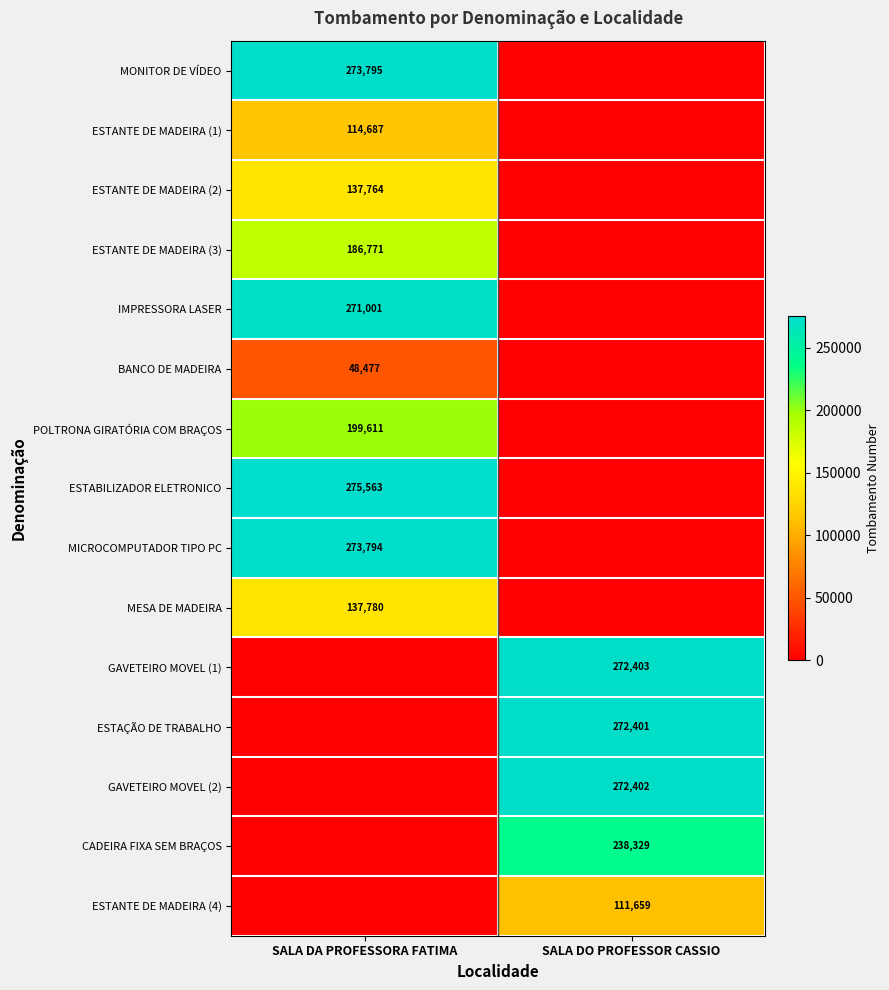

Which category has the lowest value across all series?

SALA DO PROFESSOR CASSIO